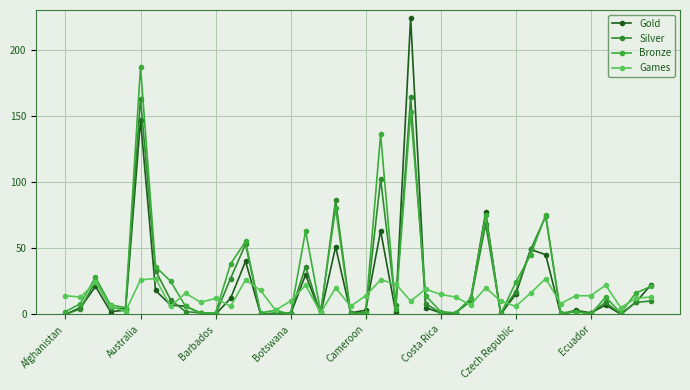

What is the difference between the maximum and minimum values in the Gold series?

224